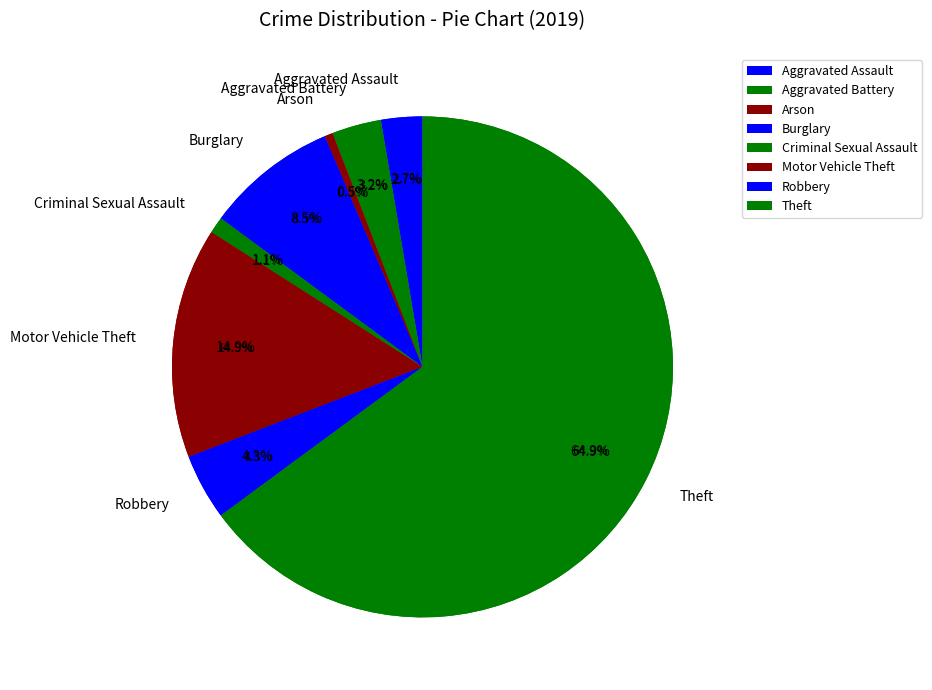

To the nearest percent, what portion does Robbery represent?

4%